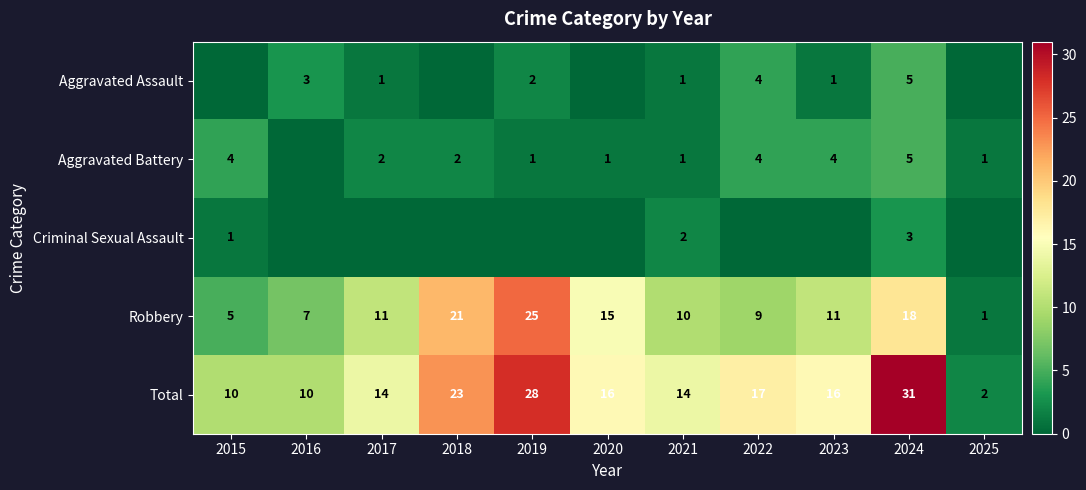

What is the sum of all Robbery values?

133